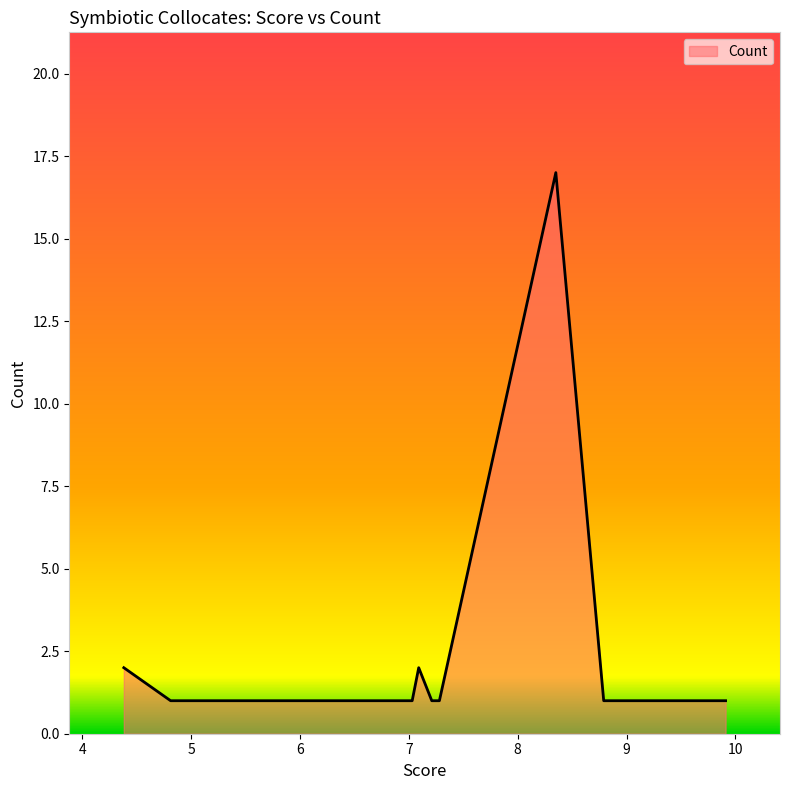

What is the difference between the maximum and minimum values?

16